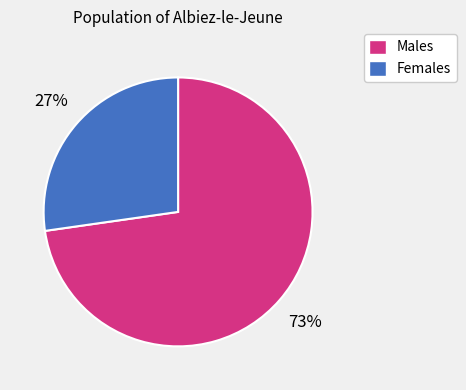

To the nearest percent, what is the average slice percentage?

50%